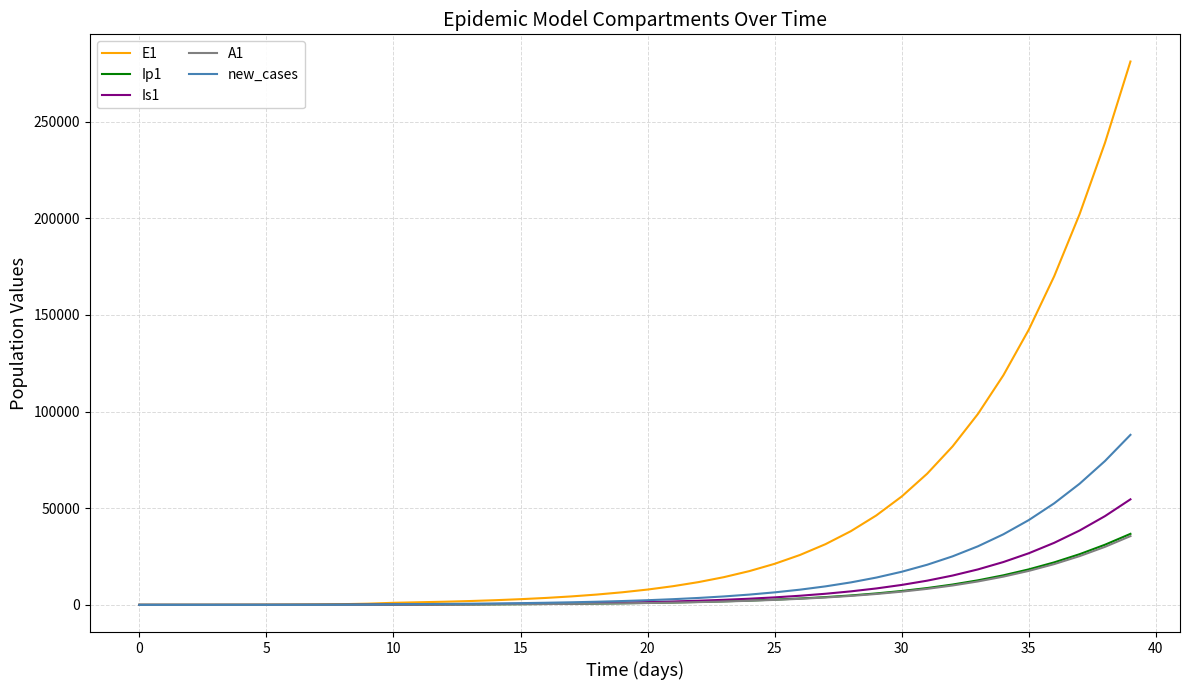

Which series has the largest range (max minus min)?

E1